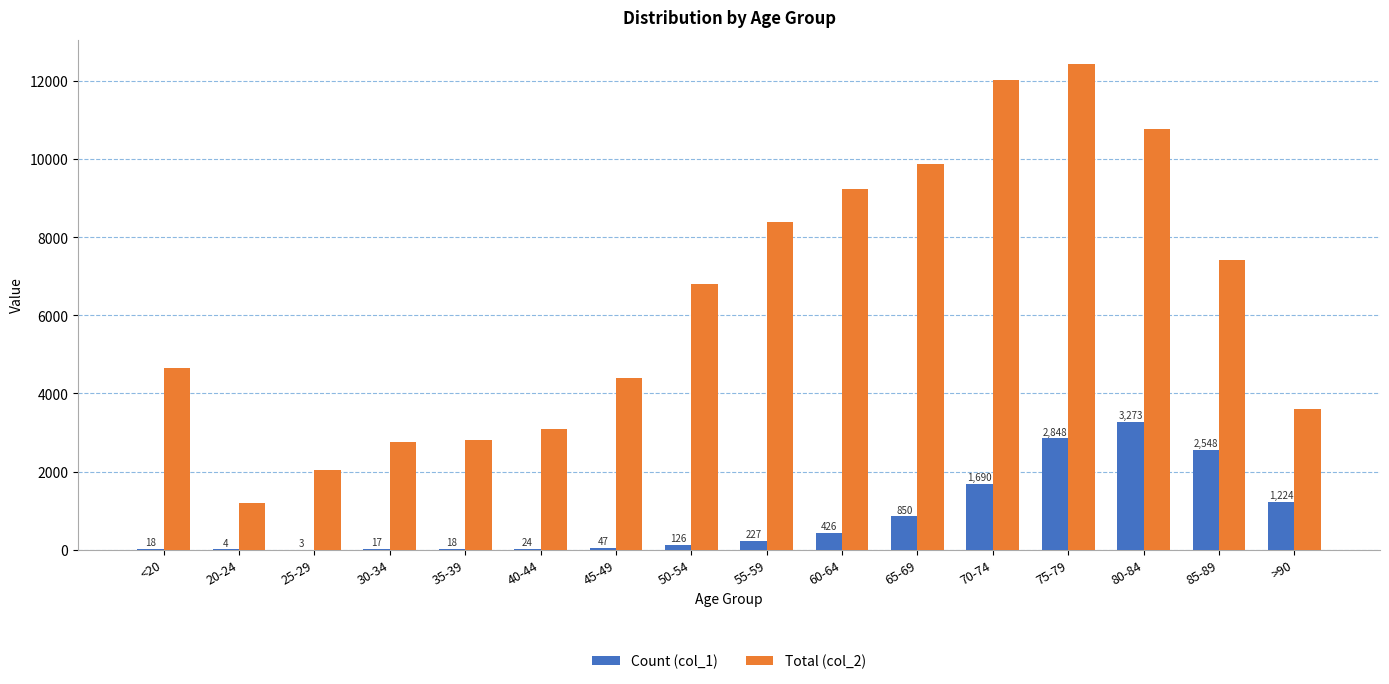

What is the total value across all series at 25-29?

2041